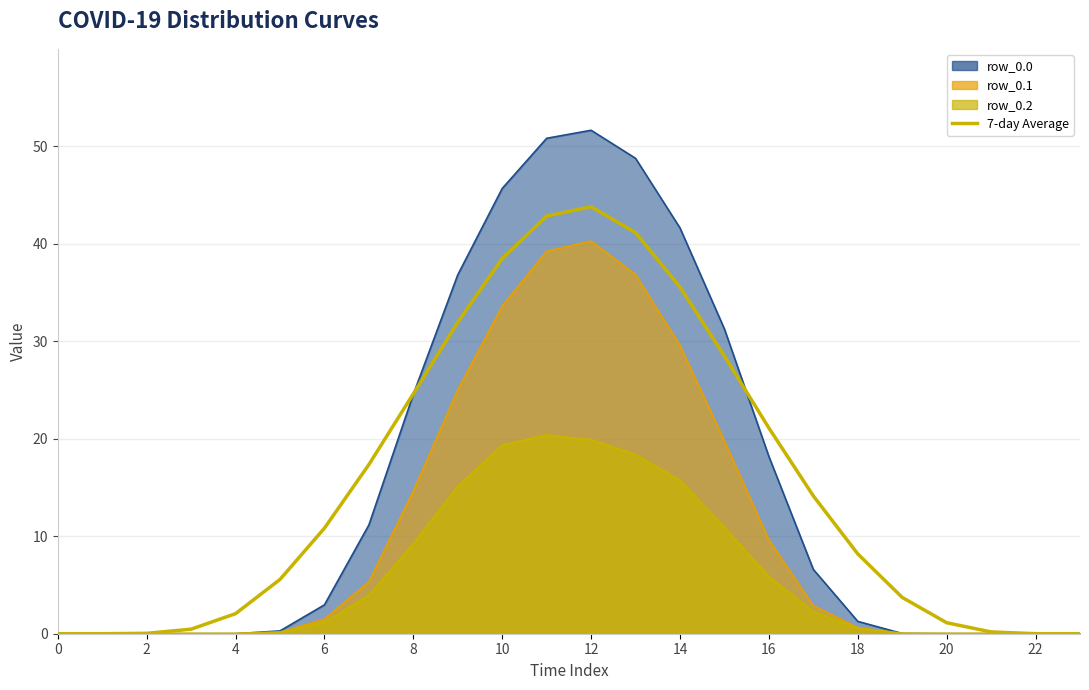

How many values are above zero?

21